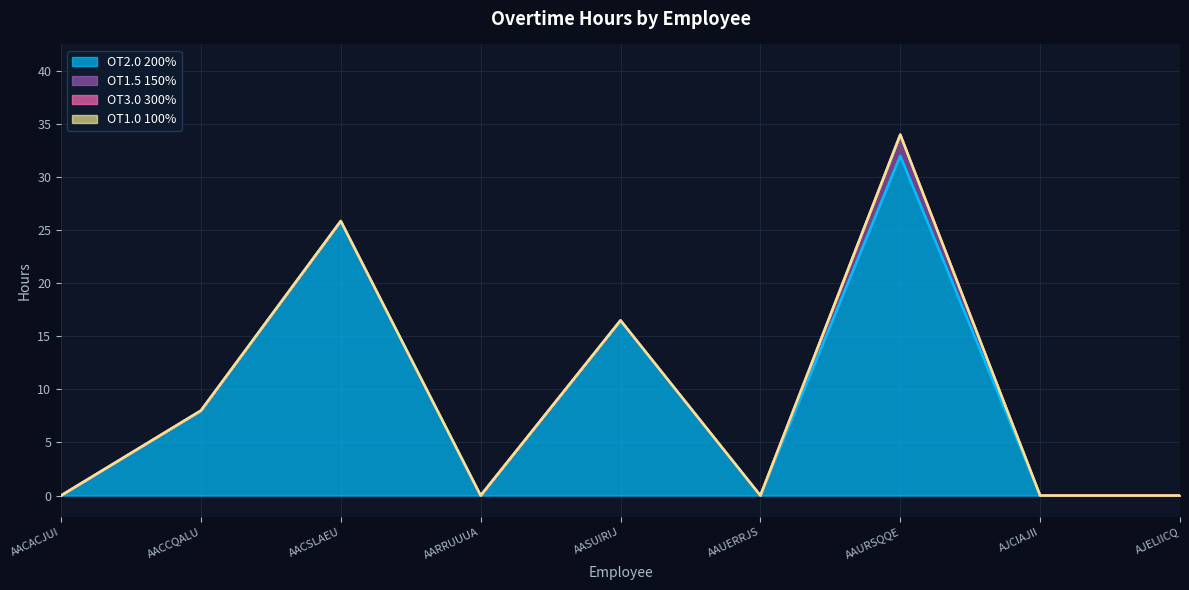

Reading left to right, transcribe all the data shown in this chart.

OT2.0 200%: AACACJUI=0.0	AACCQALU=8.0	AACSLAEU=25.9	AARRUUUA=0.0	AASUIRIJ=16.5	AAUERRJS=0.0	AAURSQQE=32.0	AJCIAJII=0.0	AJELIICQ=0.0
OT1.5 150%: AACACJUI=0.0	AACCQALU=0.0	AACSLAEU=0.0	AARRUUUA=0.0	AASUIRIJ=0.0	AAUERRJS=0.0	AAURSQQE=2.0	AJCIAJII=0.0	AJELIICQ=0.0
OT3.0 300%: AACACJUI=0.0	AACCQALU=0.0	AACSLAEU=0.0	AARRUUUA=0.0	AASUIRIJ=0.0	AAUERRJS=0.0	AAURSQQE=0.0	AJCIAJII=0.0	AJELIICQ=0.0
OT1.0 100%: AACACJUI=0.0	AACCQALU=0.0	AACSLAEU=0.0	AARRUUUA=0.0	AASUIRIJ=0.0	AAUERRJS=0.0	AAURSQQE=0.0	AJCIAJII=0.0	AJELIICQ=0.0